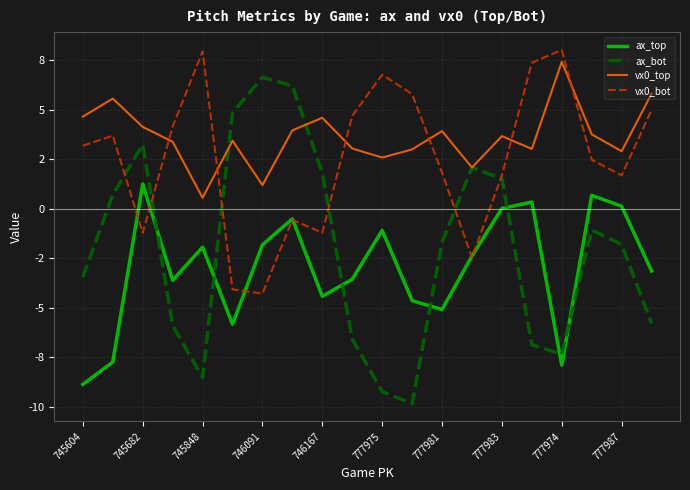

How many times do ax_top and ax_bot cross each other?

7